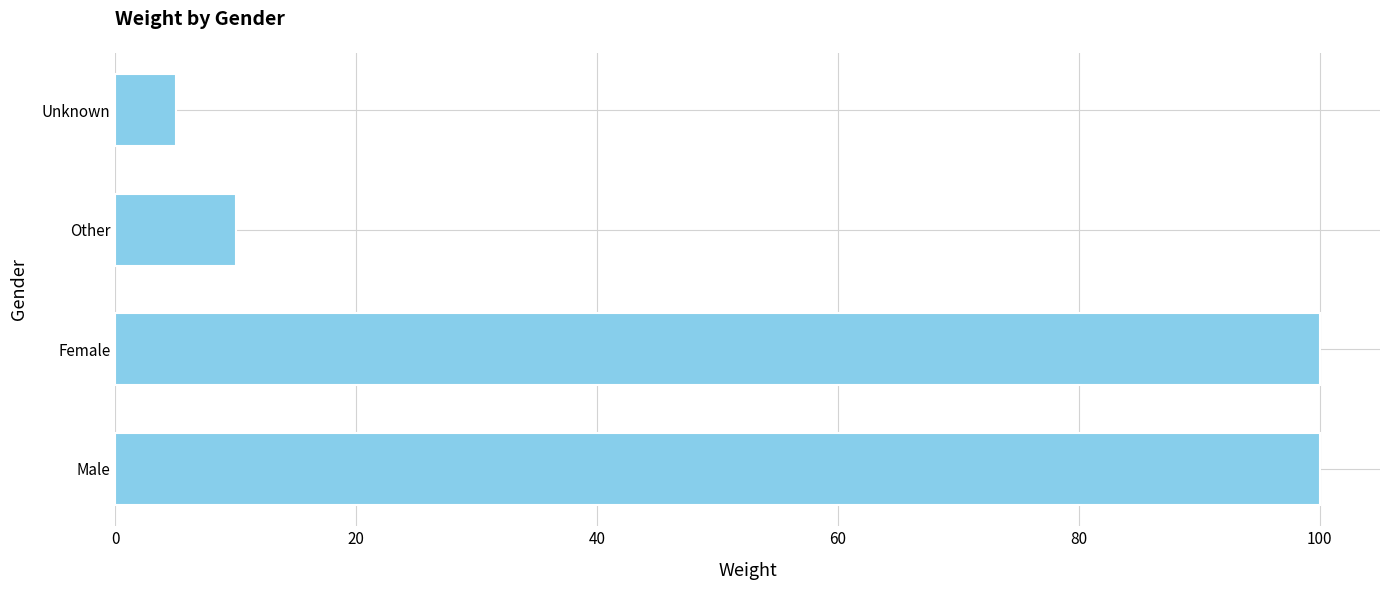

The value at Other is 3. True or false?

False